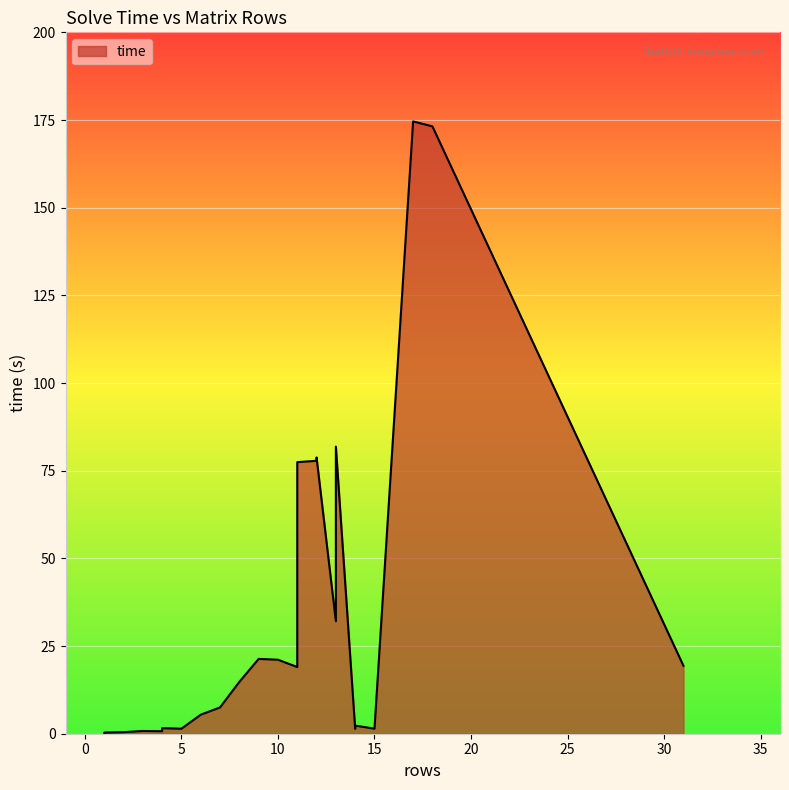

At which category does the chart reach its minimum across all series?

1